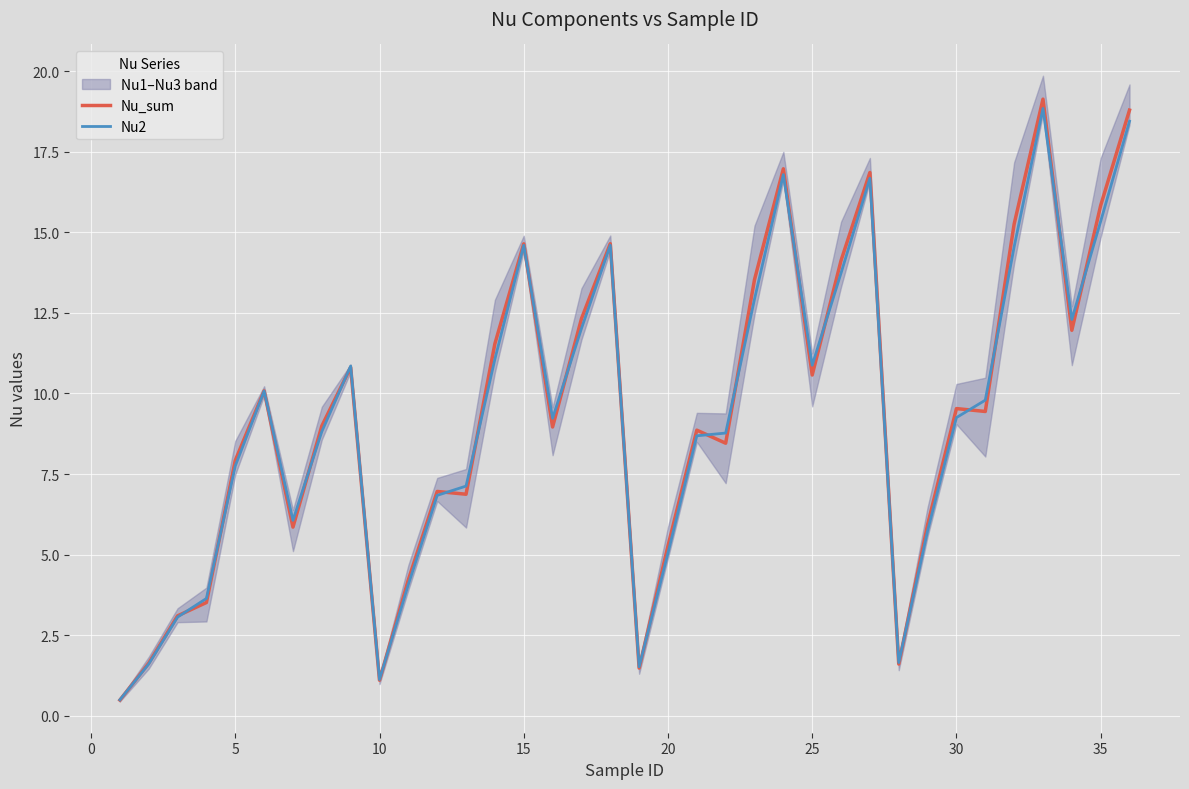

The value of Nu_sum at 15 is 23.9. True or false?

False